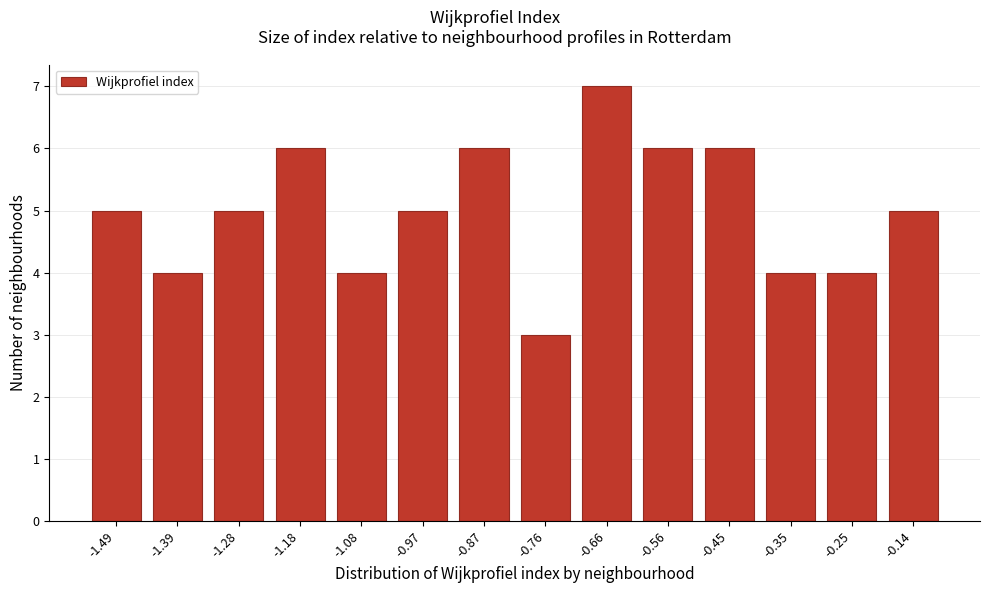

Reading left to right, what are all the values shown in this chart?

-1.49=5	-1.39=4	-1.28=5	-1.18=6	-1.08=4	-0.97=5	-0.87=6	-0.76=3	-0.66=7	-0.56=6	-0.45=6	-0.35=4	-0.25=4	-0.14=5